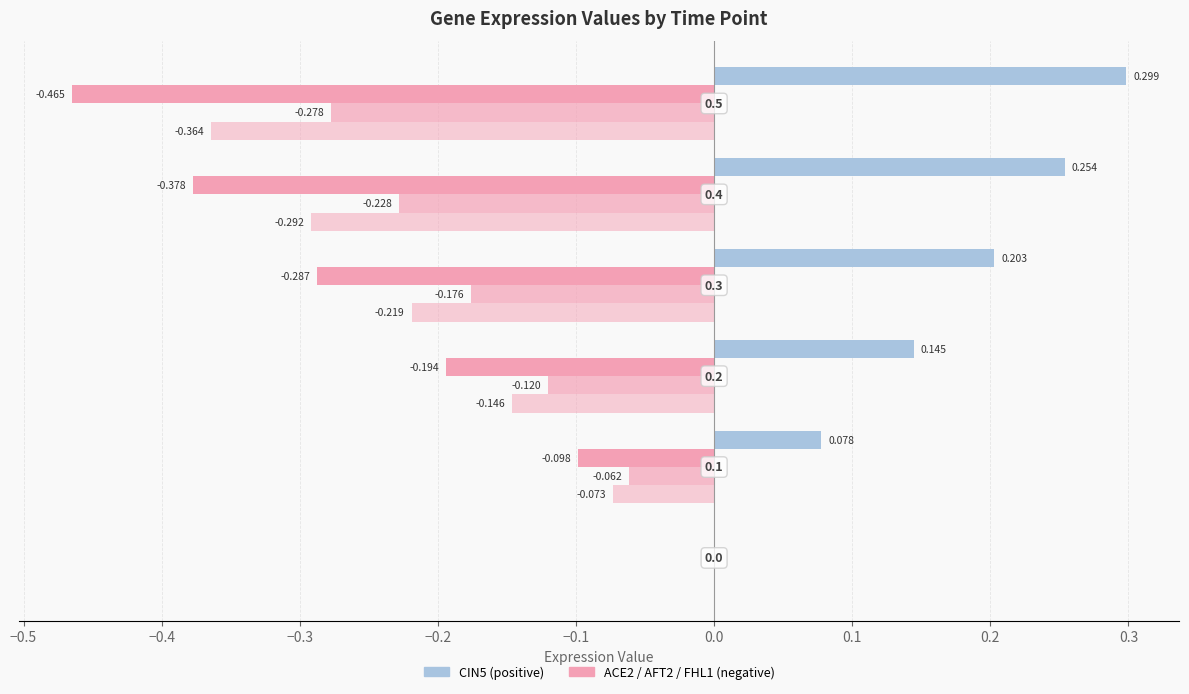

How many series are shown in this chart?

4